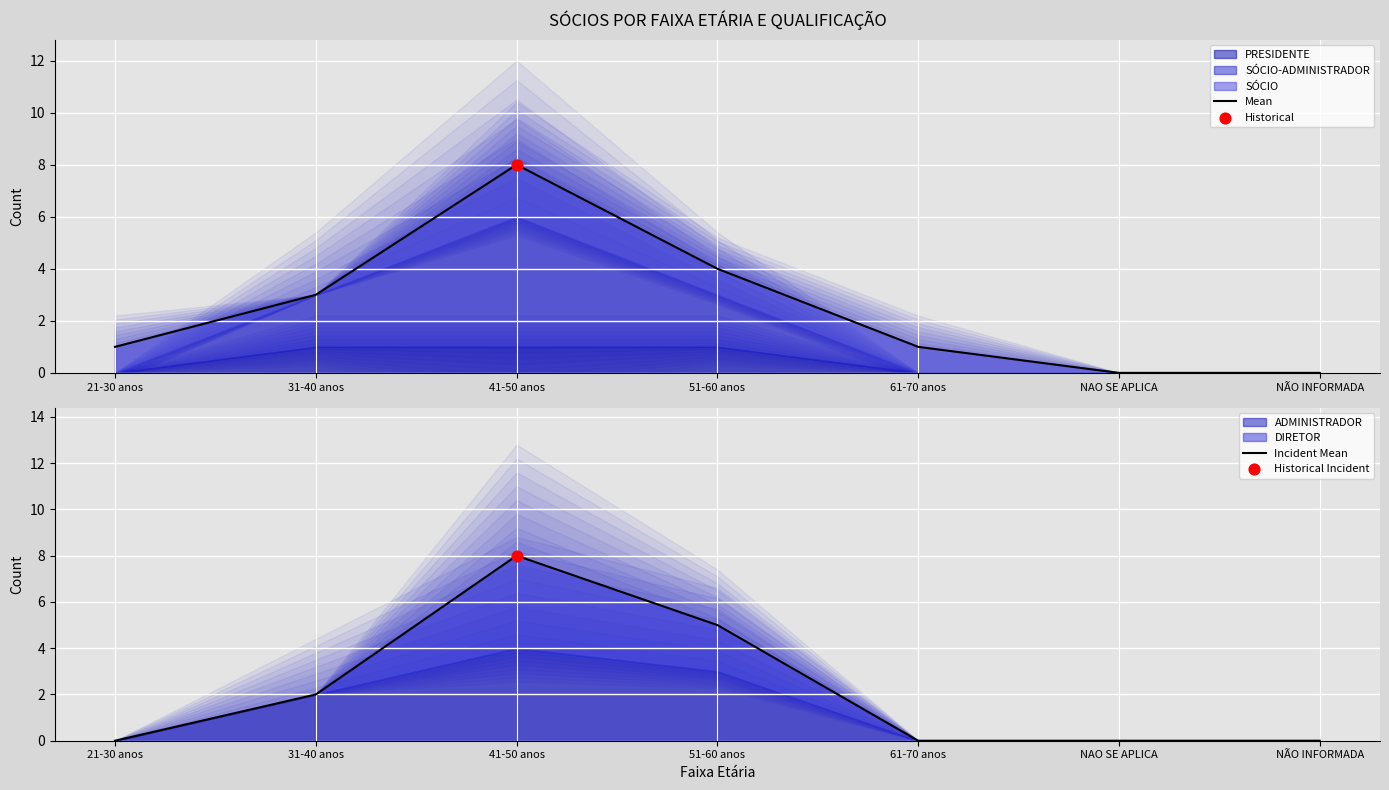

At which category is the sum across all series the highest?

41-50 anos